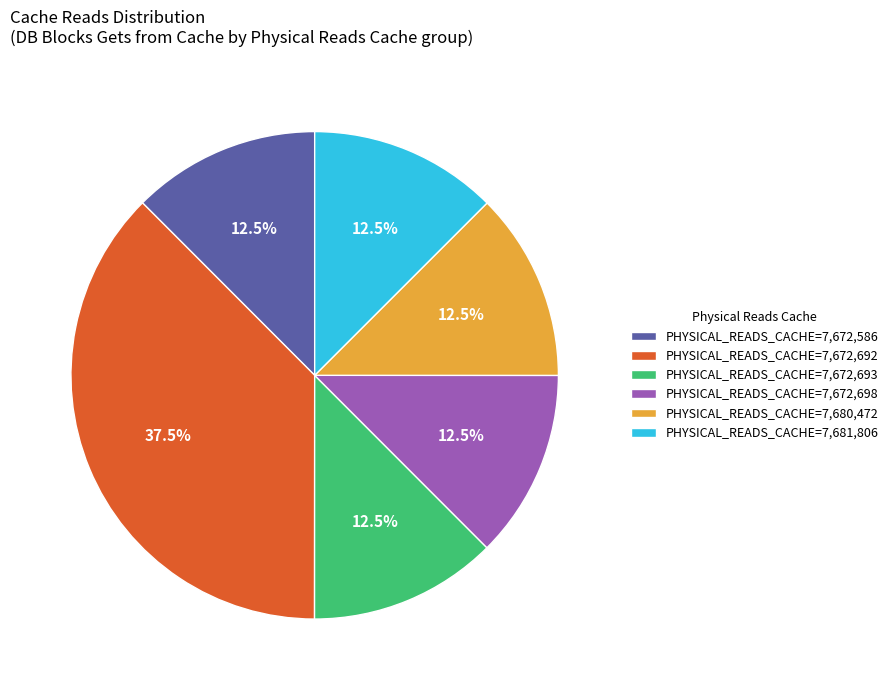

What is the ratio of the value at PHYSICAL_READS_CACHE=7,672,693 to the value at PHYSICAL_READS_CACHE=7,672,586?

1.0